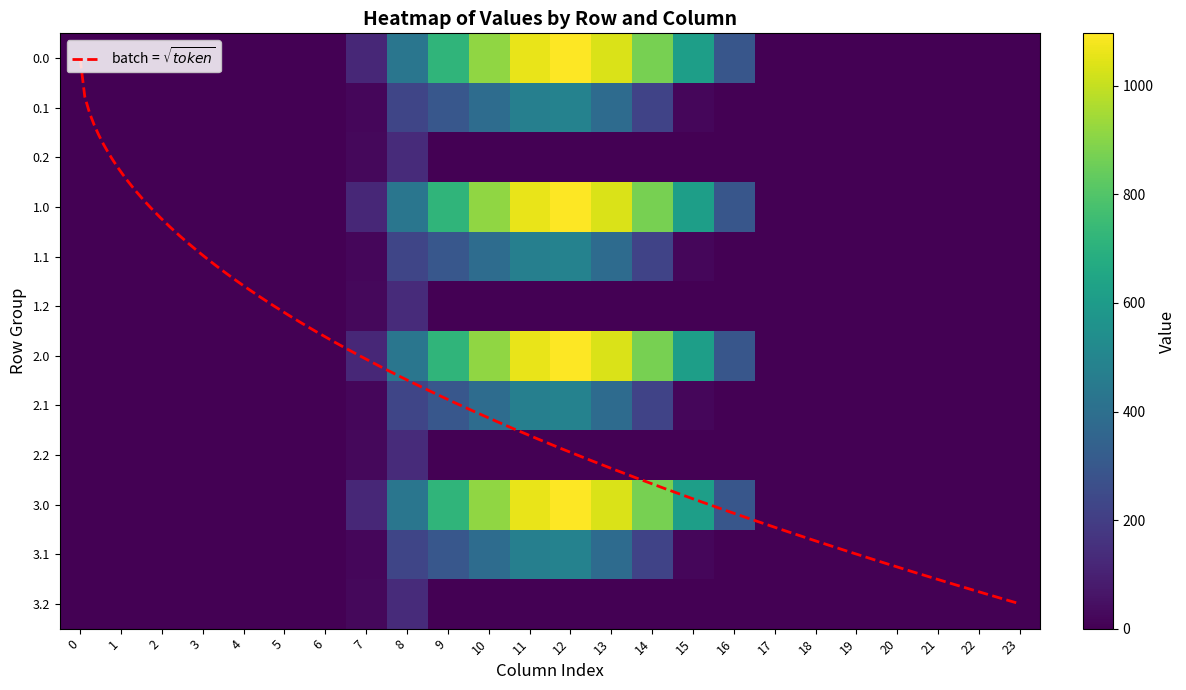

Reading left to right, extract all data points from this chart.

0.0: 0.0	0.0	0.0	0.0	0.0	0.0	0.0	120.6	430.3	716.9	916.2	1060.3	1096.7	1032.9	870.6	615.9	294.5	0.0	0.0	0.0	0.0	0.0	0.0	0.0
0.1: 0.0	0.0	0.0	0.0	0.0	0.0	0.0	17.7	227.5	295.9	388.1	471.7	485.4	382.7	219.2	17.3	0.0	0.0	0.0	0.0	0.0	0.0	0.0	0.0
0.2: 0.0	0.0	0.0	0.0	0.0	0.0	0.0	22.3	134.2	0.0	0.0	0.0	0.0	0.0	0.0	0.0	0.0	0.0	0.0	0.0	0.0	0.0	0.0	0.0
1.0: 0.0	0.0	0.0	0.0	0.0	0.0	0.0	120.6	430.3	716.9	916.2	1060.3	1096.7	1032.9	870.6	615.9	294.5	0.0	0.0	0.0	0.0	0.0	0.0	0.0
1.1: 0.0	0.0	0.0	0.0	0.0	0.0	0.0	17.7	227.5	295.9	388.1	471.7	485.4	382.7	219.2	17.3	0.0	0.0	0.0	0.0	0.0	0.0	0.0	0.0
1.2: 0.0	0.0	0.0	0.0	0.0	0.0	0.0	22.3	134.2	0.0	0.0	0.0	0.0	0.0	0.0	0.0	0.0	0.0	0.0	0.0	0.0	0.0	0.0	0.0
2.0: 0.0	0.0	0.0	0.0	0.0	0.0	0.0	120.6	430.3	716.9	916.2	1060.3	1096.7	1032.9	870.6	615.9	294.5	0.0	0.0	0.0	0.0	0.0	0.0	0.0
2.1: 0.0	0.0	0.0	0.0	0.0	0.0	0.0	17.7	227.5	295.9	388.1	471.7	485.4	382.7	219.2	17.3	0.0	0.0	0.0	0.0	0.0	0.0	0.0	0.0
2.2: 0.0	0.0	0.0	0.0	0.0	0.0	0.0	22.3	134.2	0.0	0.0	0.0	0.0	0.0	0.0	0.0	0.0	0.0	0.0	0.0	0.0	0.0	0.0	0.0
3.0: 0.0	0.0	0.0	0.0	0.0	0.0	0.0	120.6	430.3	716.9	916.2	1060.3	1096.7	1032.9	870.6	615.9	294.5	0.0	0.0	0.0	0.0	0.0	0.0	0.0
3.1: 0.0	0.0	0.0	0.0	0.0	0.0	0.0	17.7	227.5	295.9	388.1	471.7	485.4	382.7	219.2	17.3	0.0	0.0	0.0	0.0	0.0	0.0	0.0	0.0
3.2: 0.0	0.0	0.0	0.0	0.0	0.0	0.0	22.3	134.2	0.0	0.0	0.0	0.0	0.0	0.0	0.0	0.0	0.0	0.0	0.0	0.0	0.0	0.0	0.0